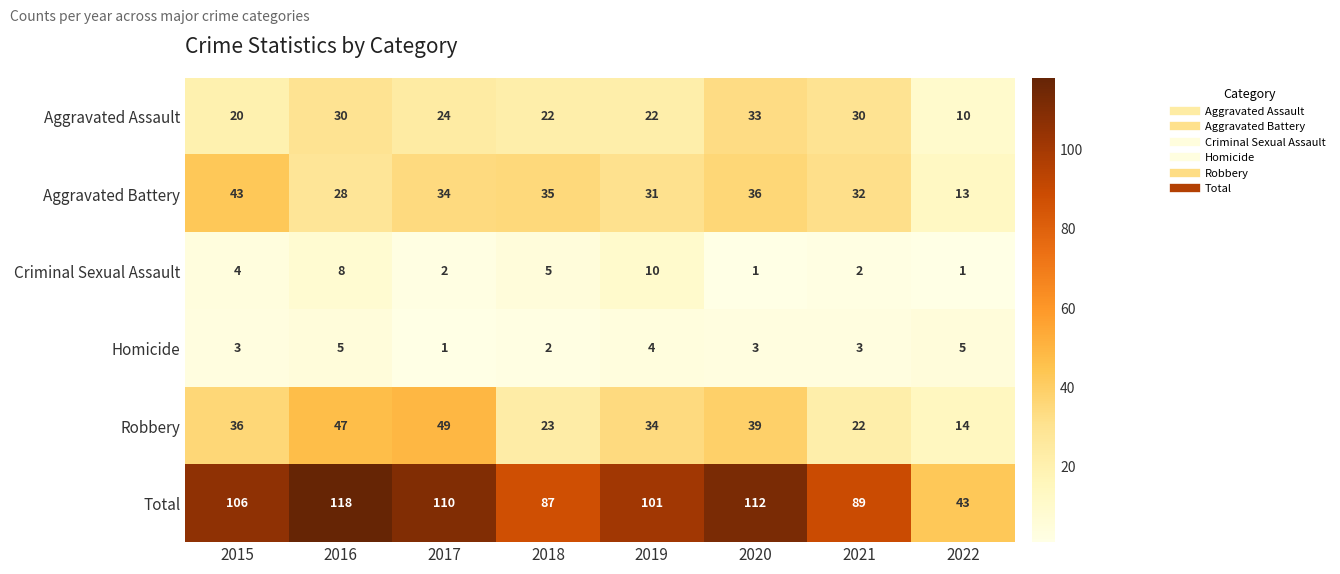

Rank the series by their maximum value, from highest to lowest.

Total, Robbery, Aggravated Battery, Aggravated Assault, Criminal Sexual Assault, Homicide